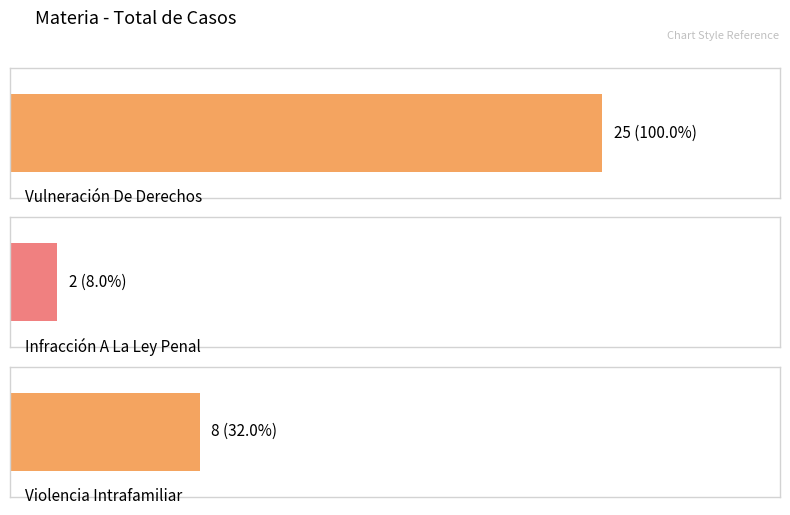

What is the label of the 3rd bar from the left?

Violencia Intrafamiliar